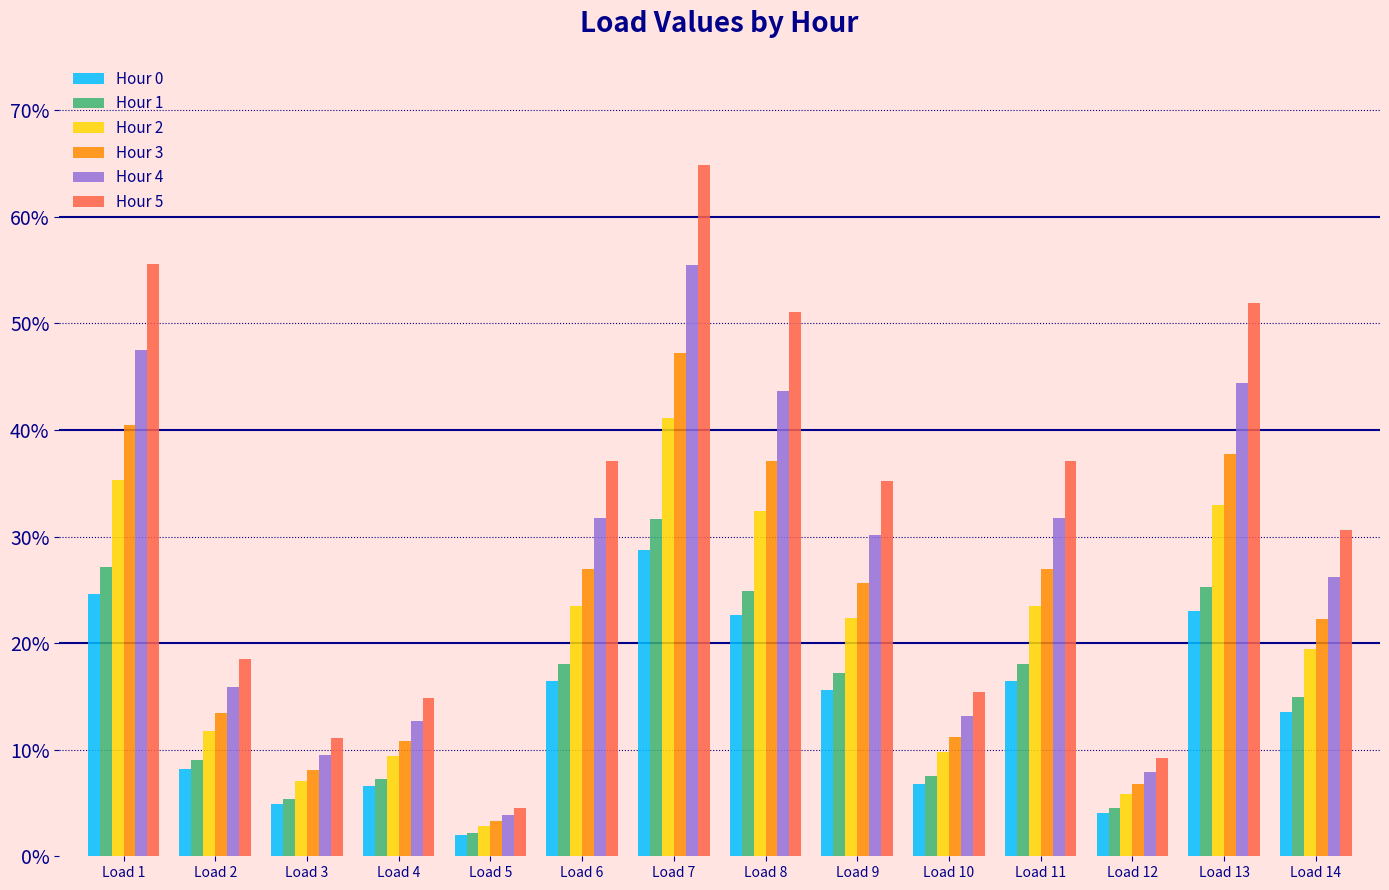

What is the highest value of the Hour 3 series?

0.5